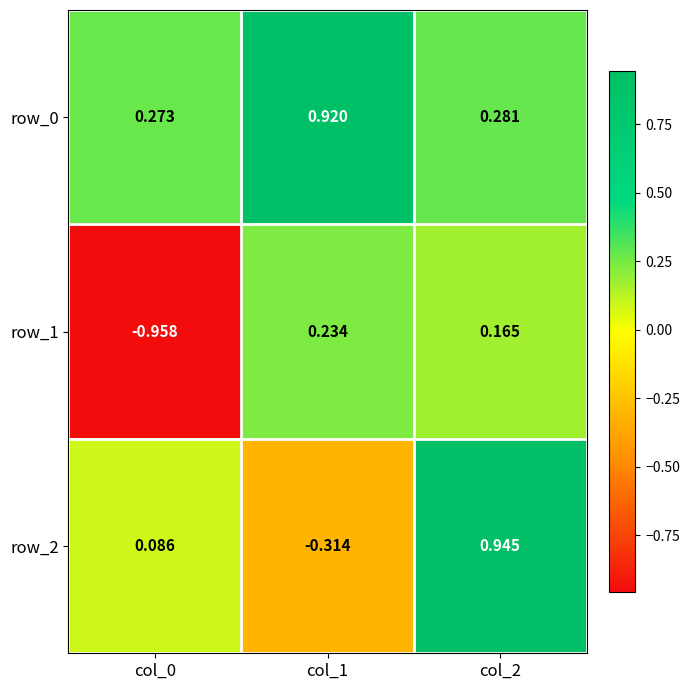

Which series changed the most between col_1 and col_2?

row_2